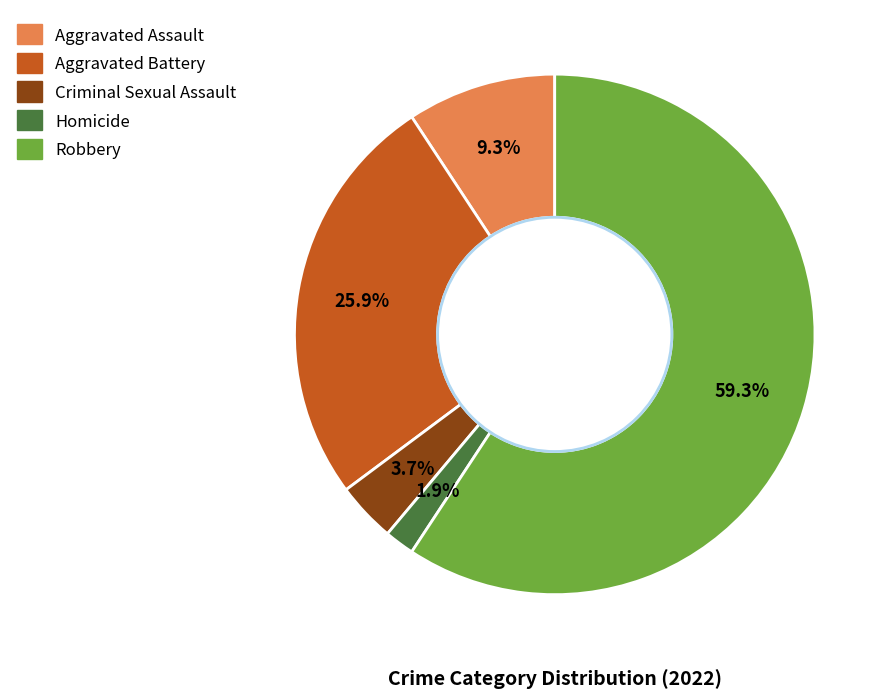

To the nearest percent, what portion does Criminal Sexual Assault represent?

4%